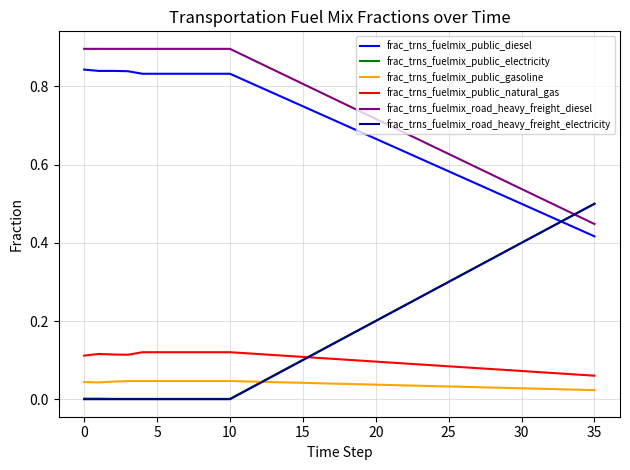

Which series has the largest total across all categories?

frac_trns_fuelmix_road_heavy_freight_diesel